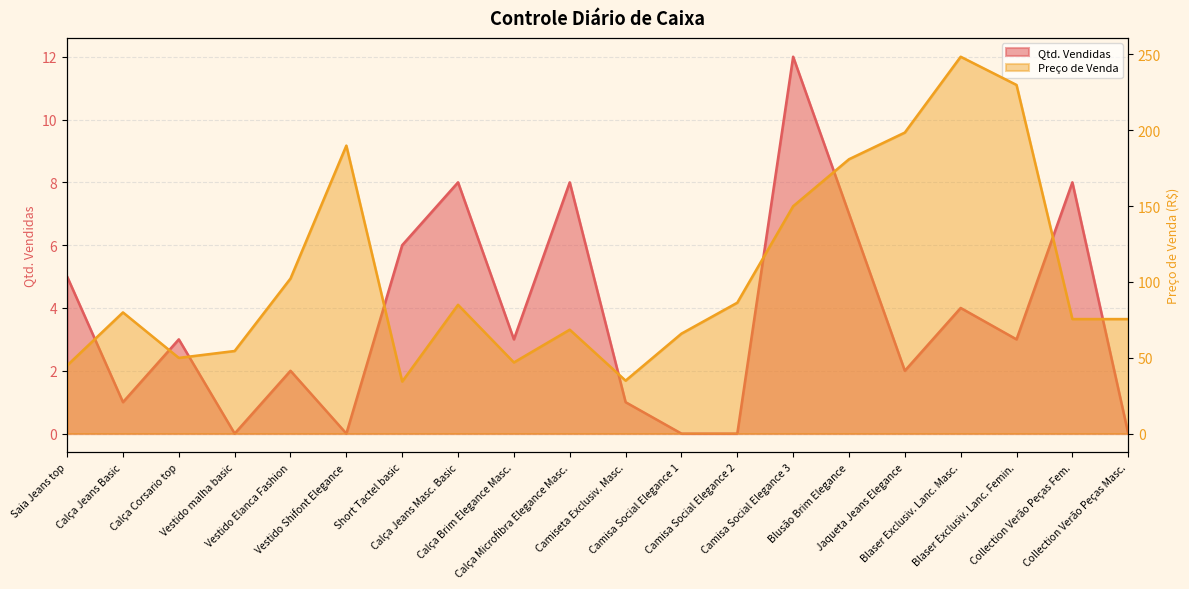

Count the number of data series in this chart.

2